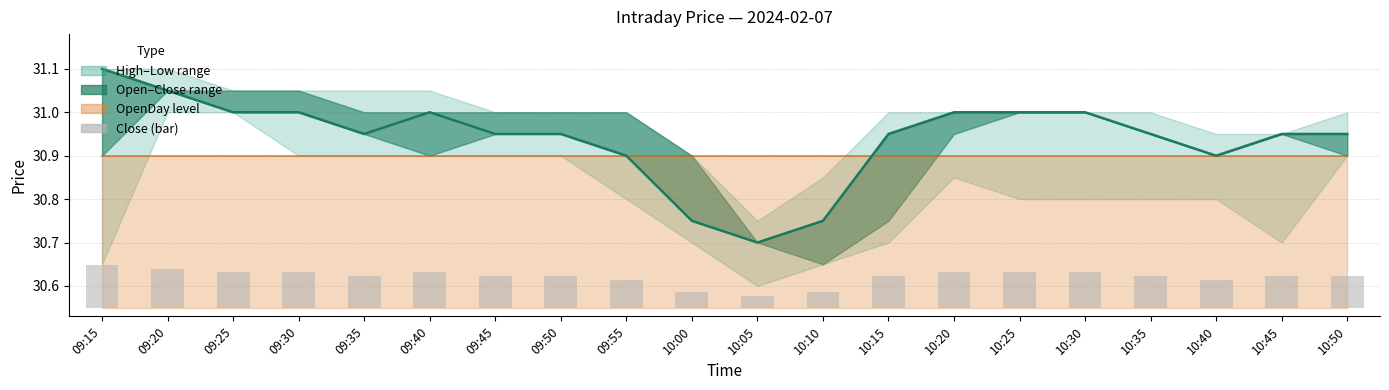

The Close (bar) series shows 0.1 at 09:20. True or false?

True